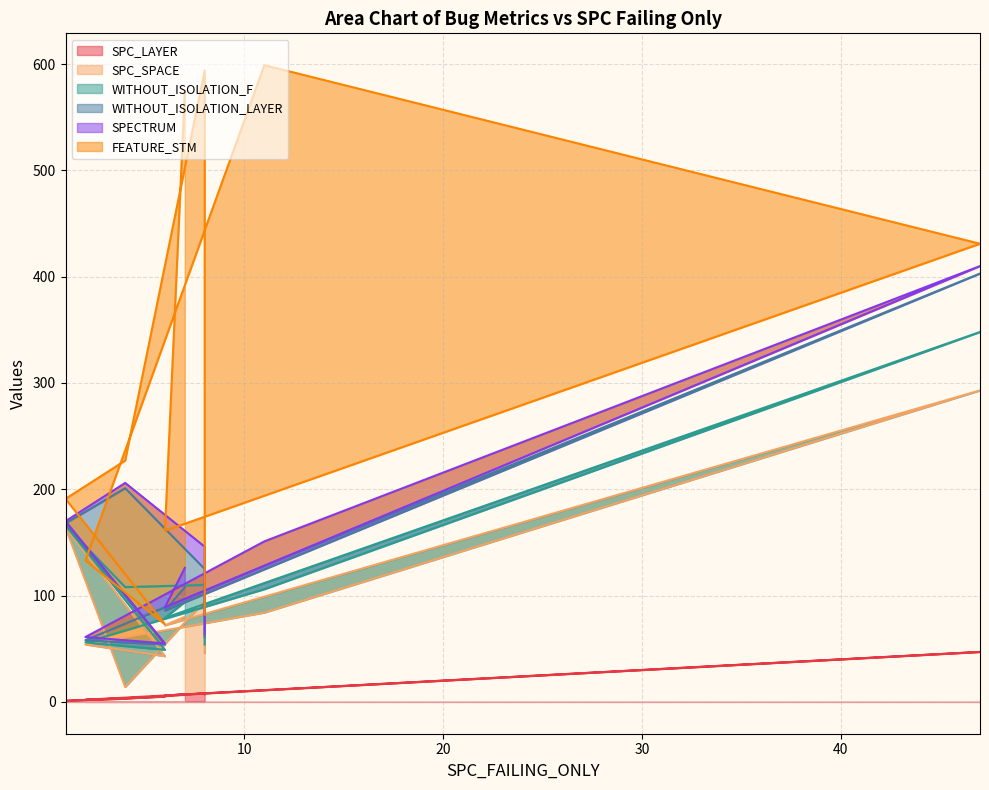

What is the difference between the SPC_SPACE values at 47 and 7?

173